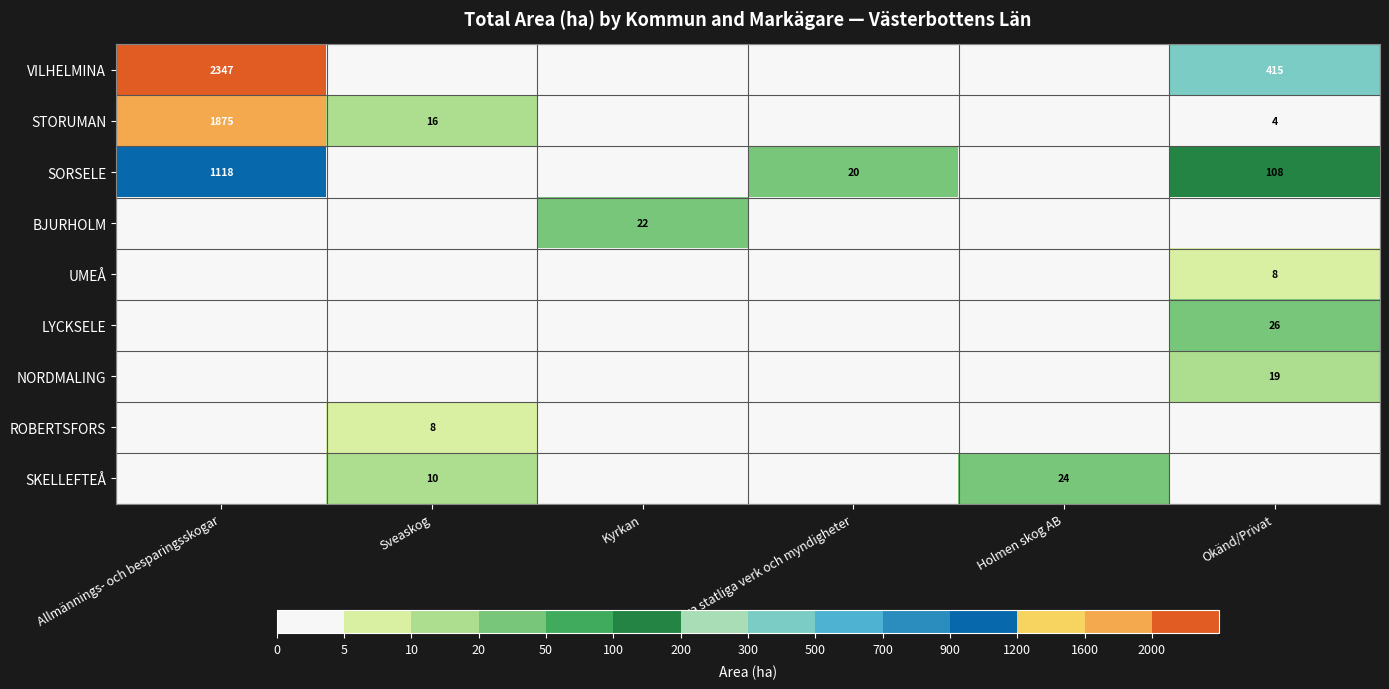

Is it true that STORUMAN equals 4 at Okänd/Privat?

True